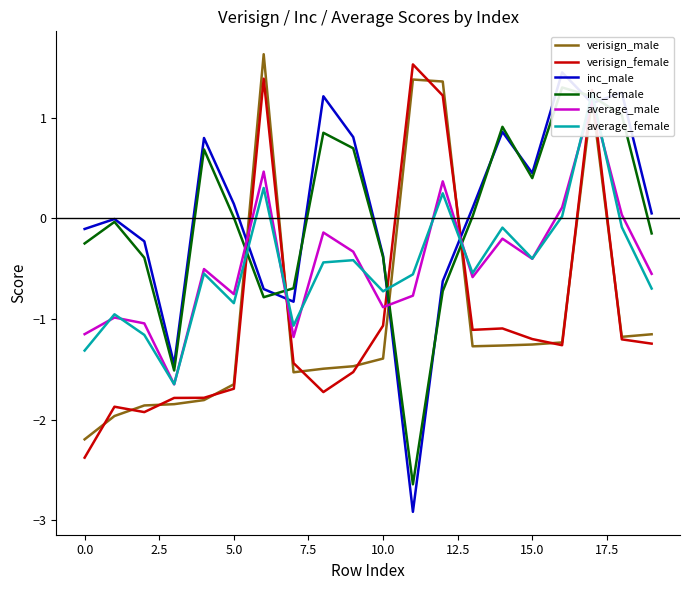

What is the approximate value of verisign_male at 17?

1.2